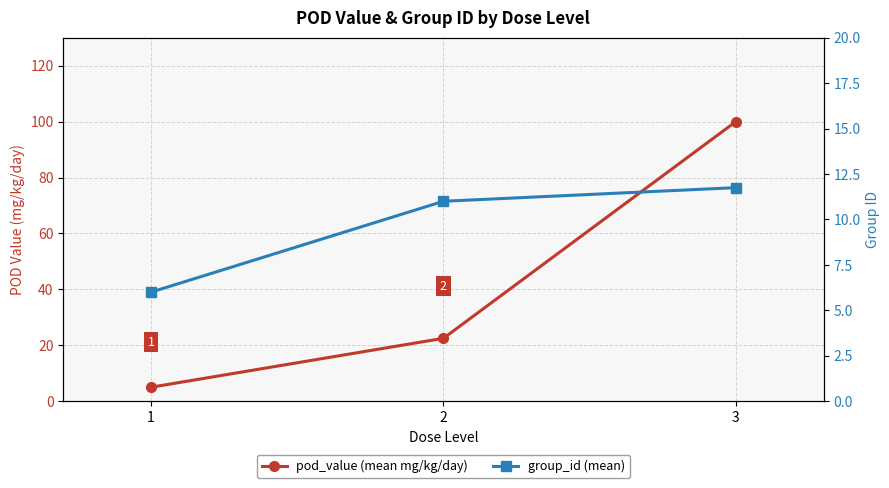

Reading left to right, transcribe all the data shown in this chart.

pod_value (mean mg/kg/day): 1=5.0	2=22.5	3=100.0
group_id (mean): 1=6.0	2=11.0	3=11.8